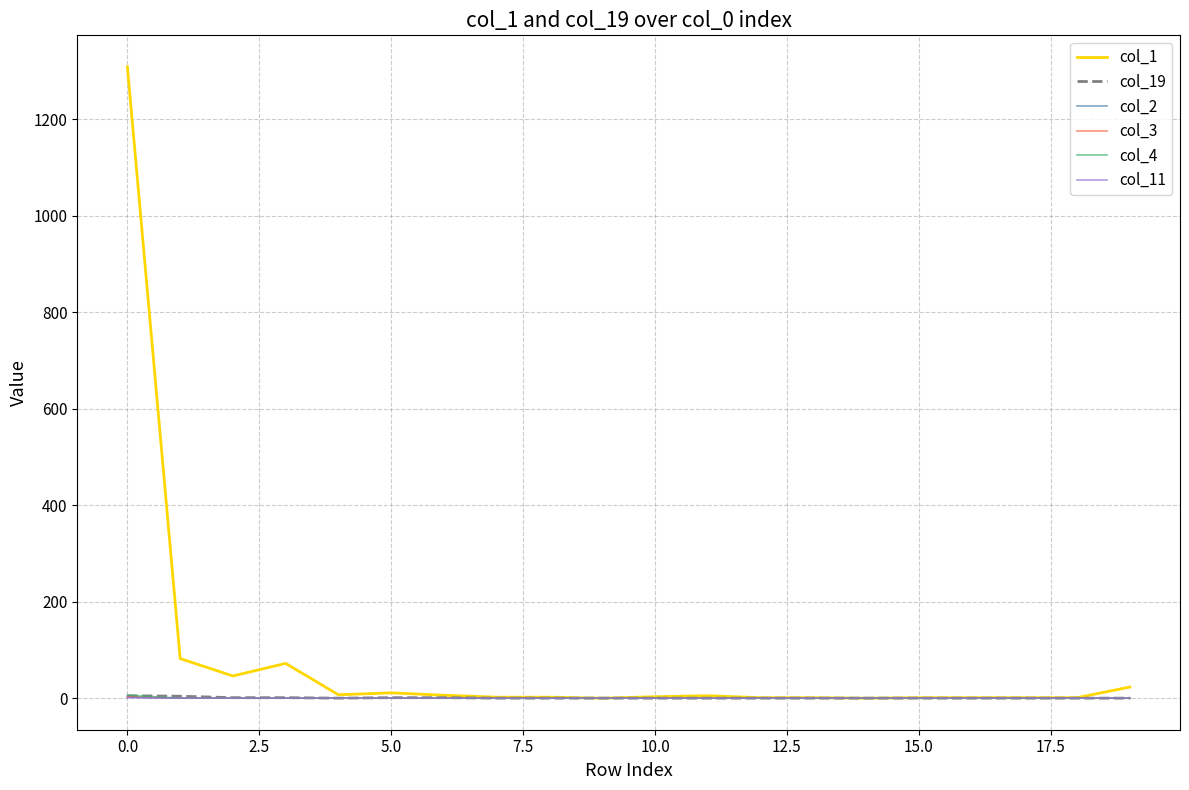

What are all the series names shown in the legend?

col_1, col_19, col_2, col_3, col_4, col_11